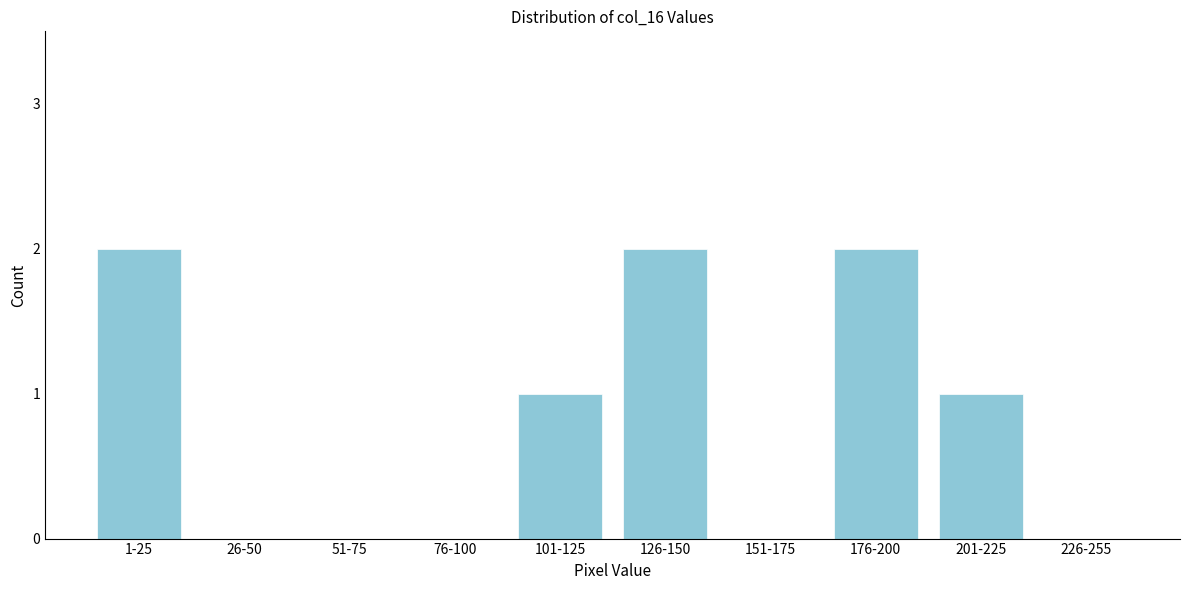

Reading right to left, extract all data points from this chart.

226-255=0	201-225=1	176-200=2	151-175=0	126-150=2	101-125=1	76-100=0	51-75=0	26-50=0	1-25=2